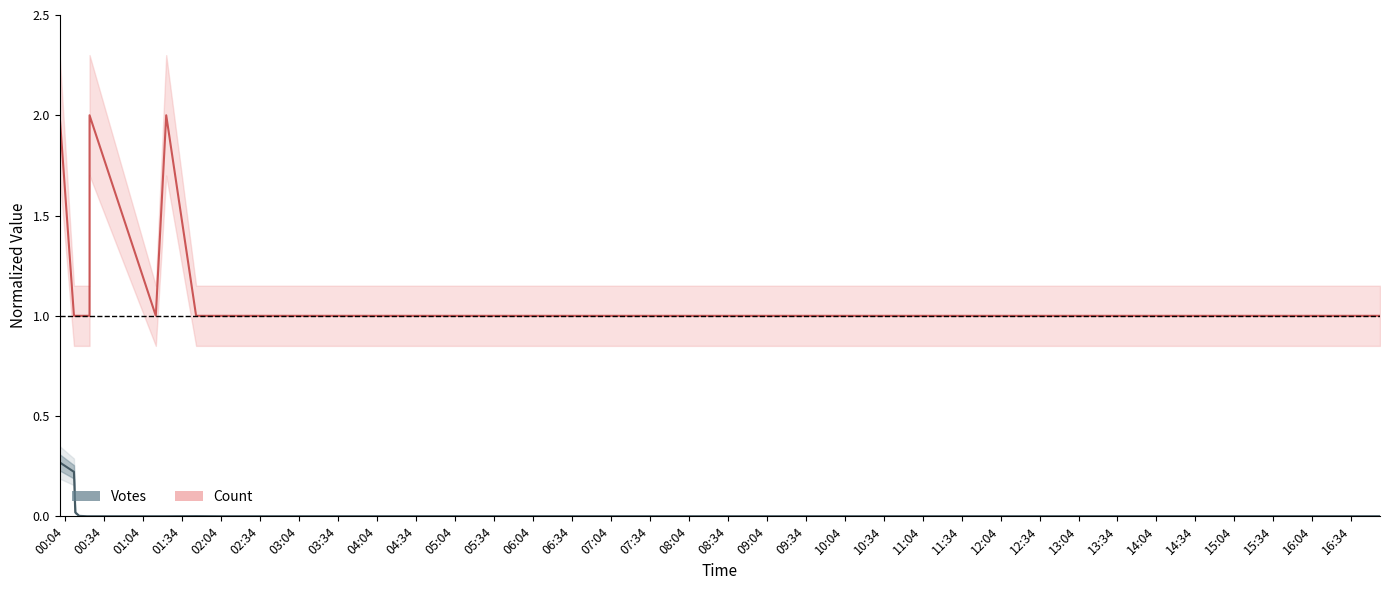

Which category has the lowest value in the Votes series?

03:04